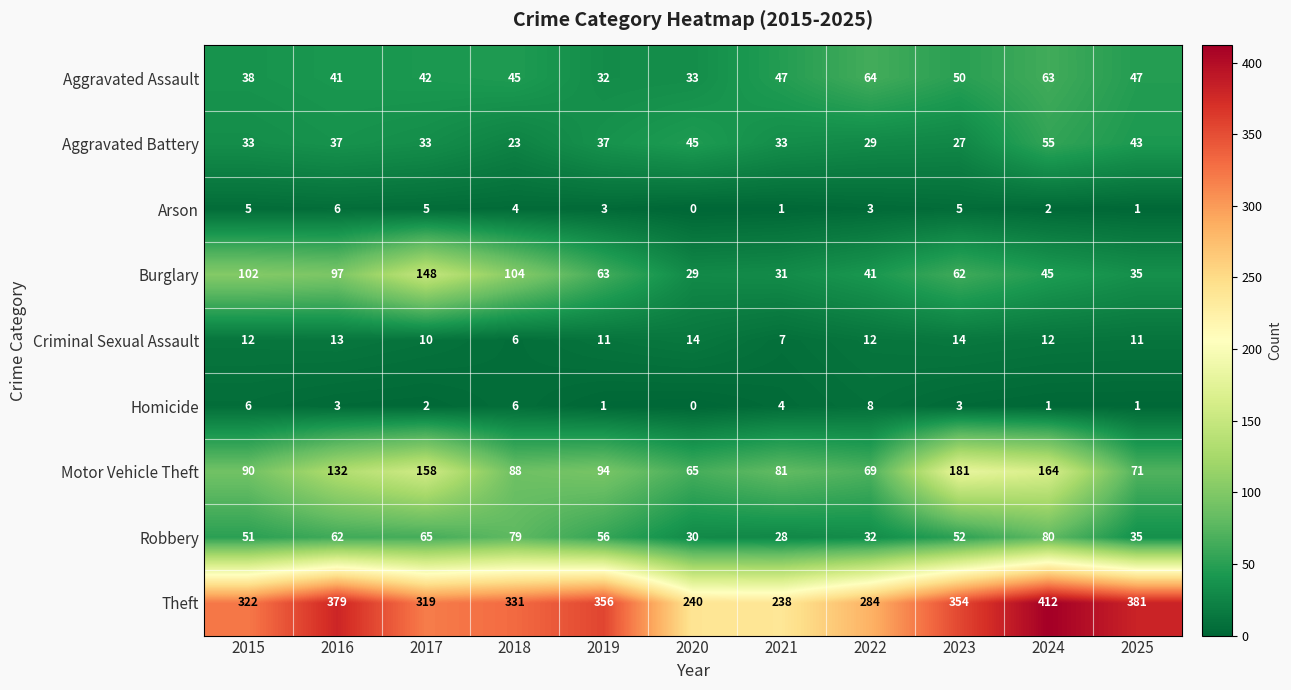

At 2022, list the series in order from smallest to largest.

Arson, Homicide, Criminal Sexual Assault, Aggravated Battery, Robbery, Burglary, Aggravated Assault, Motor Vehicle Theft, Theft